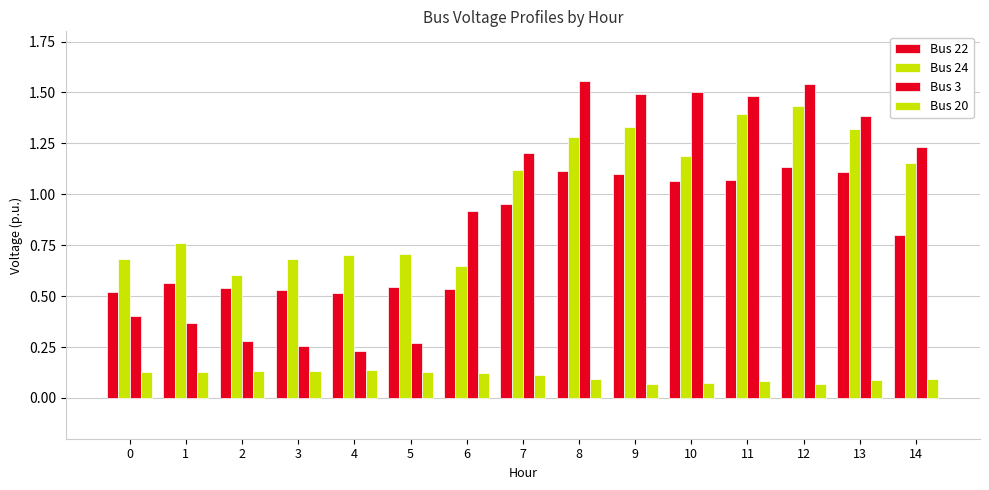

Between 9 and 1, which is larger?

9